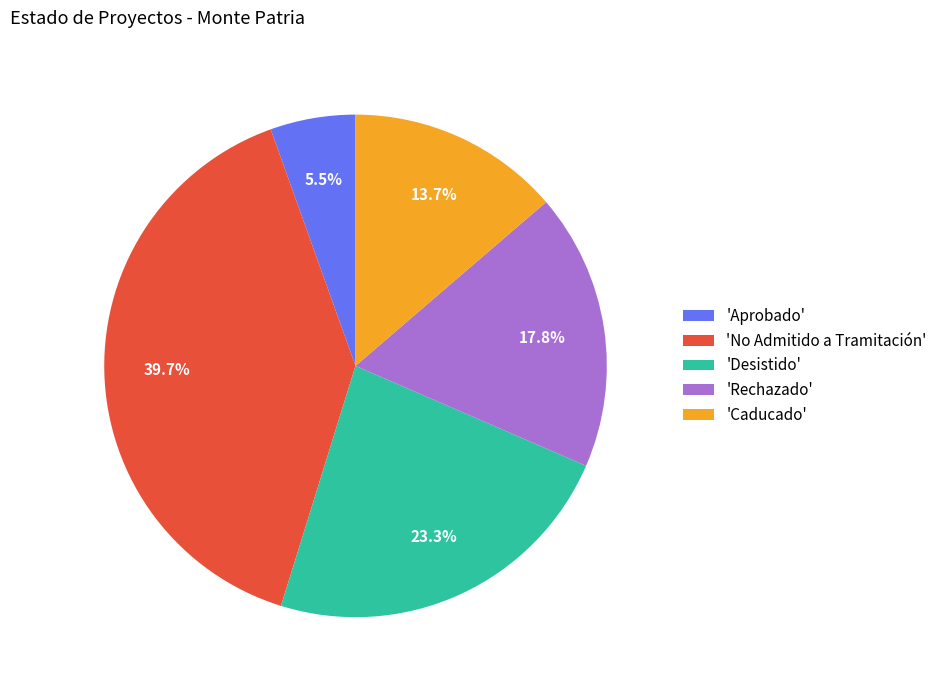

Is there any slice that represents more than half of the pie?

No